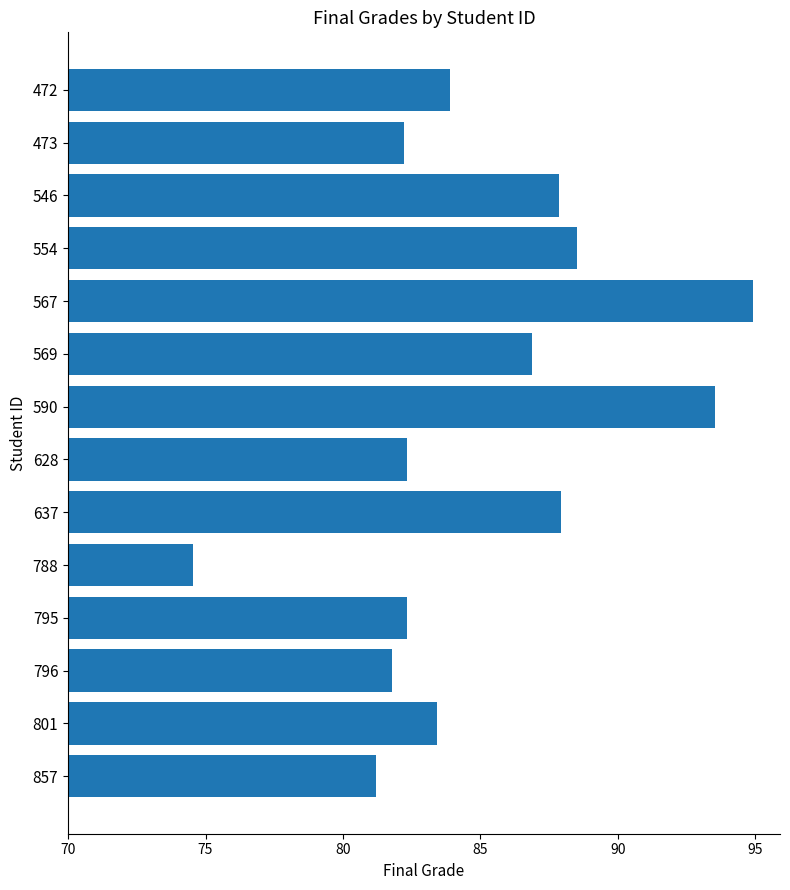

At which category does the chart reach its minimum across all series?

788